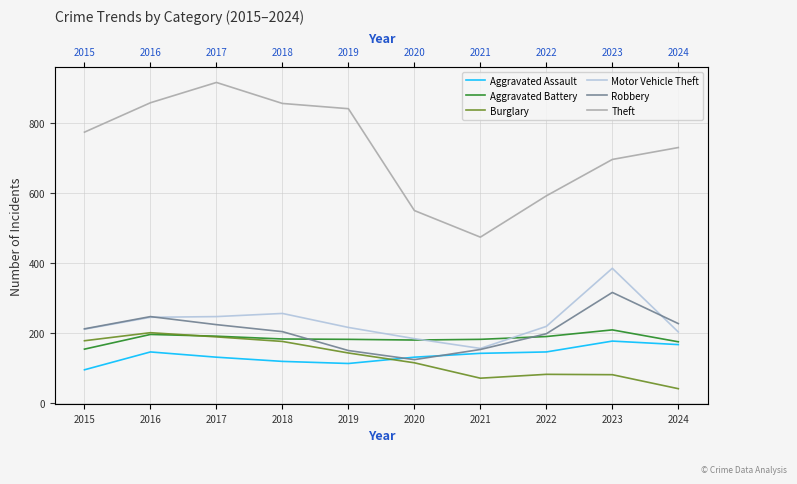

What is the difference between the Aggravated Battery values at 2022 and 2016?

6